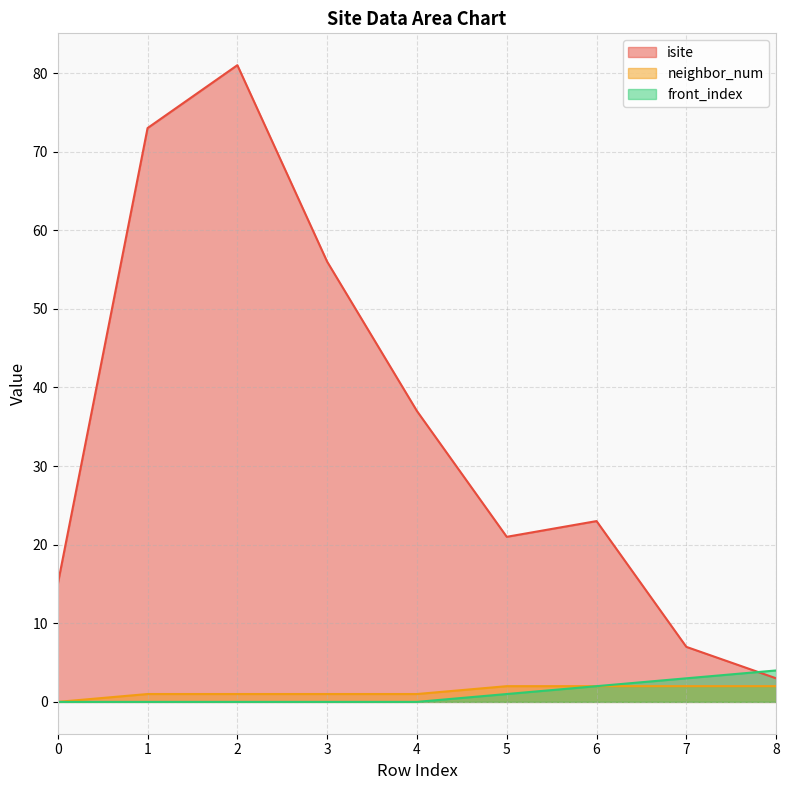

True or false: neighbor_num and front_index intersect in this chart.

False